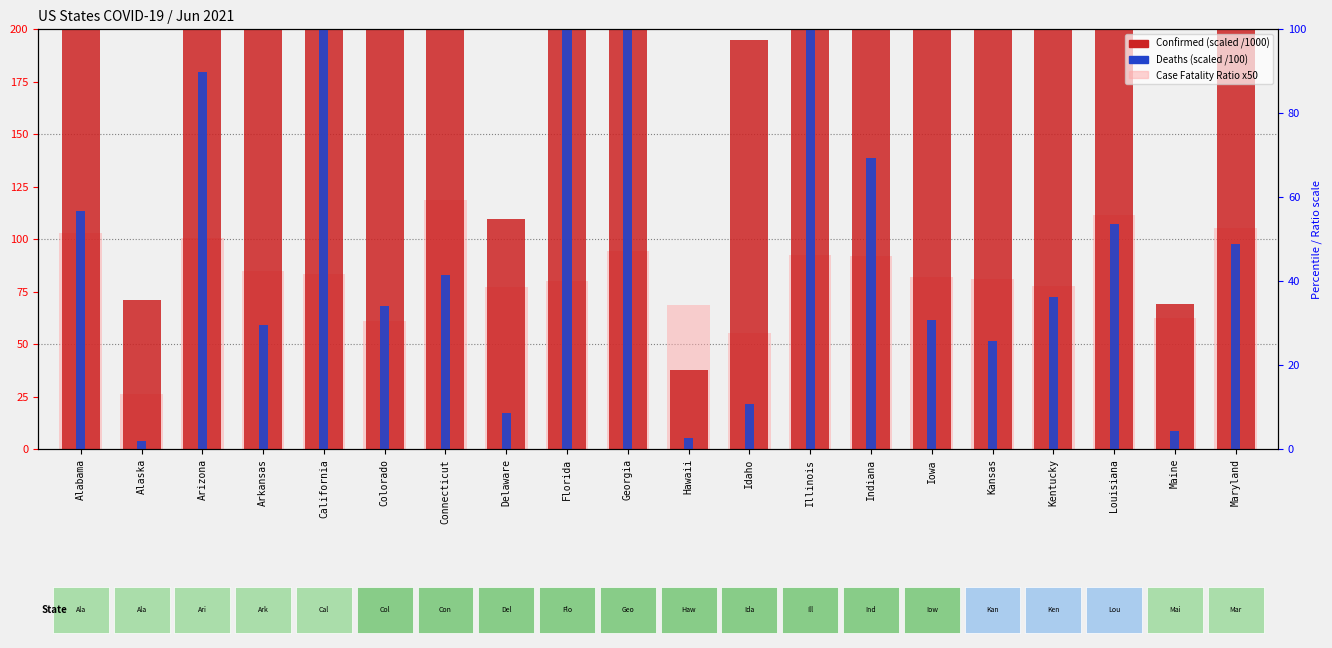

What is the difference between the second highest and second lowest values in the Deaths (100) series?

372.6